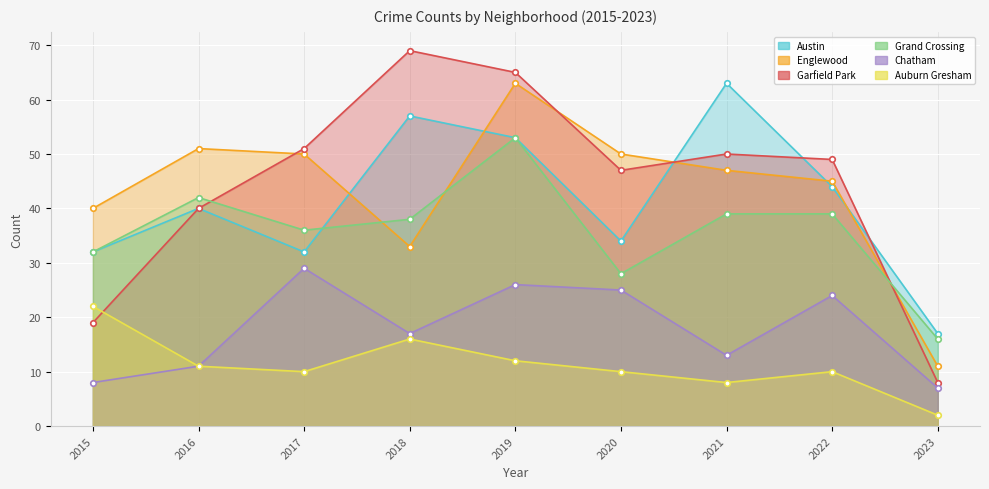

What is the value of the Auburn Gresham point at the 7th from the left?

8